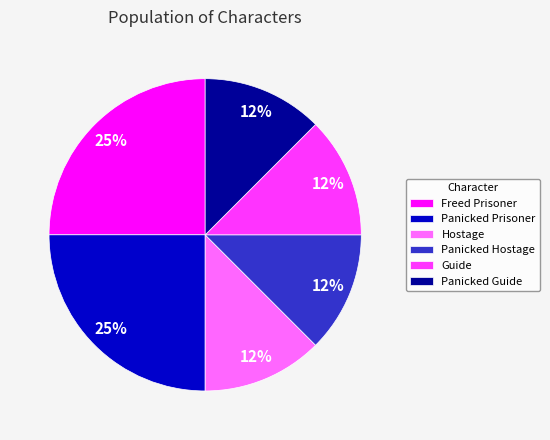

To the nearest percent, what is the average slice percentage?

17%